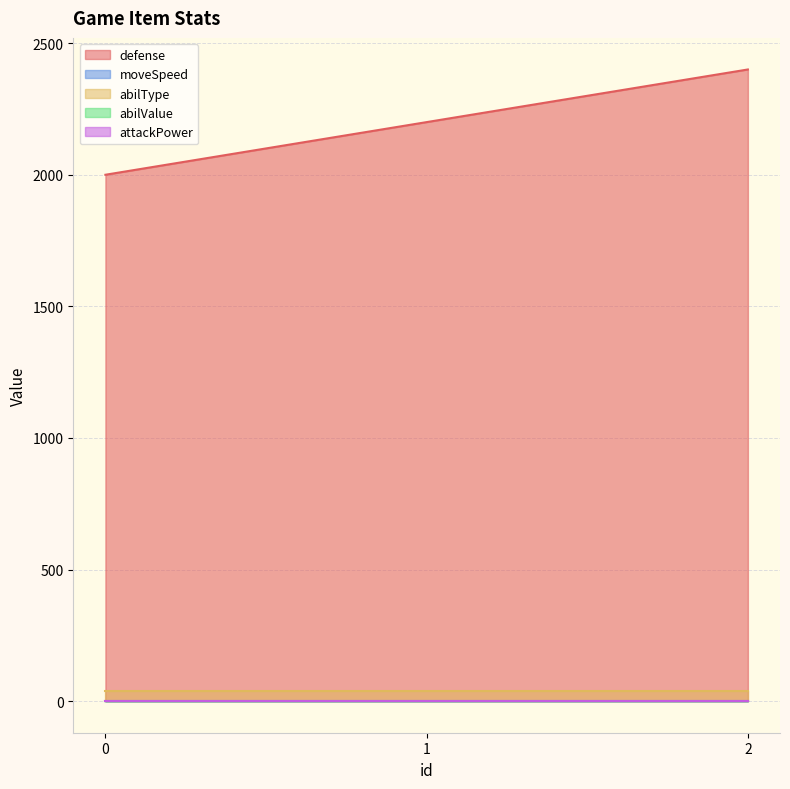

Which series has the largest range (max minus min)?

defense